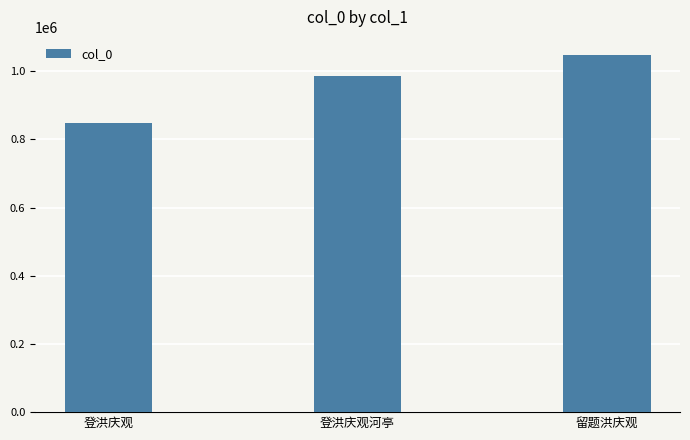

How many bars are there in total?

3